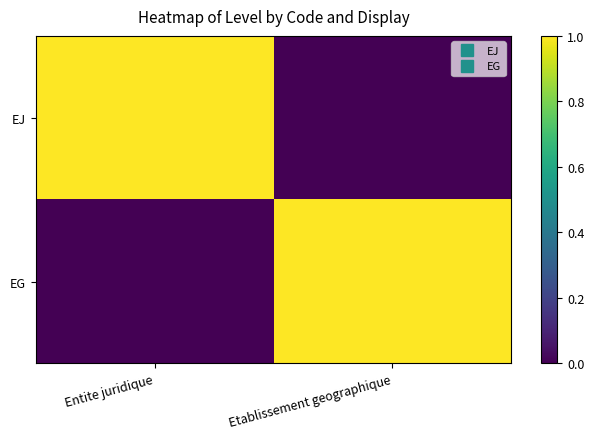

Which category has the lowest value across all series?

Etablissement geographique